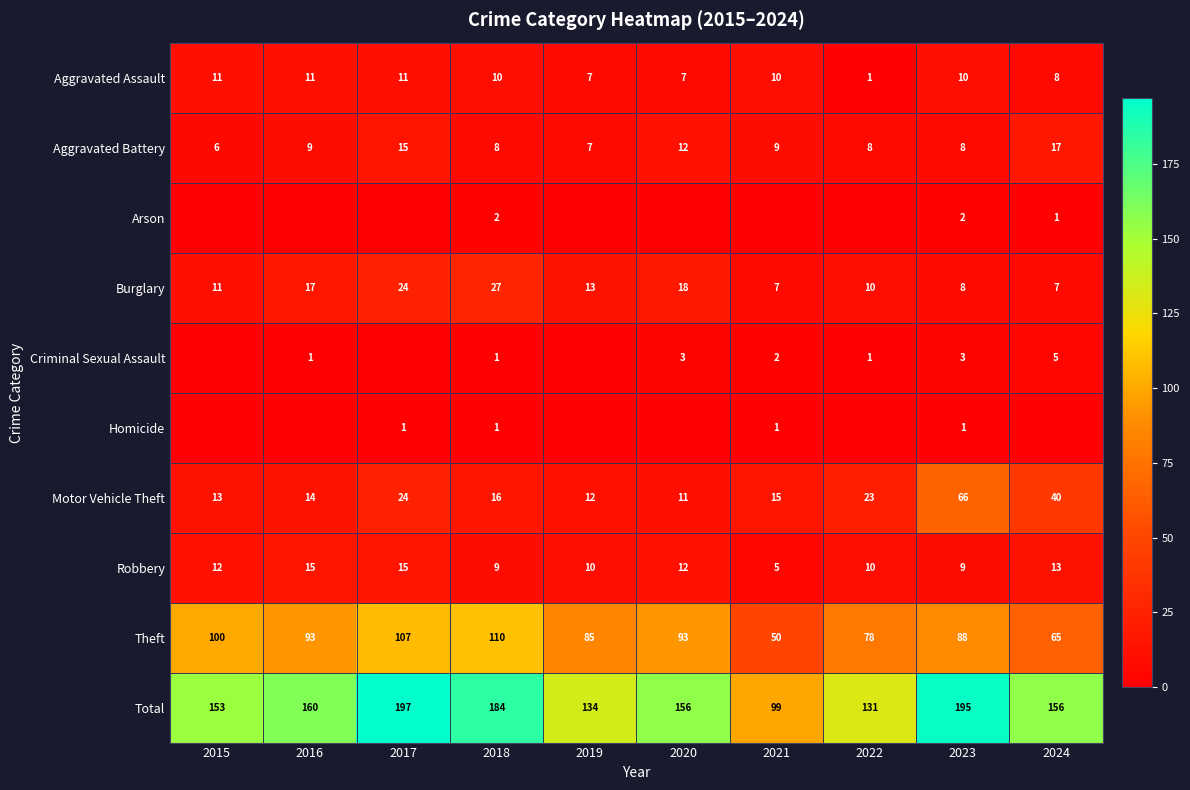

What is the difference between the maximum and minimum values in the Total series?

98